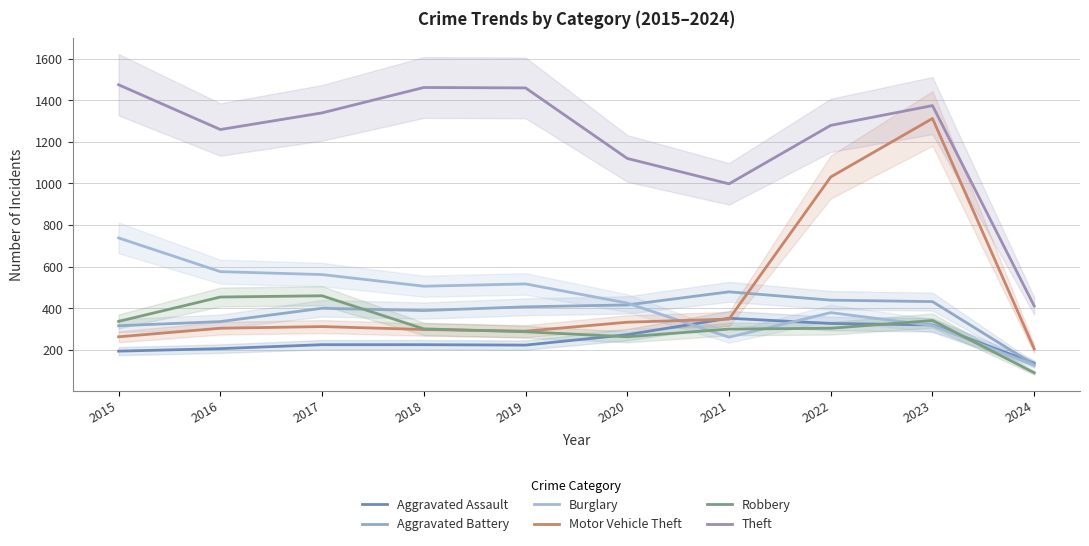

Which series has the largest total across all categories?

Theft